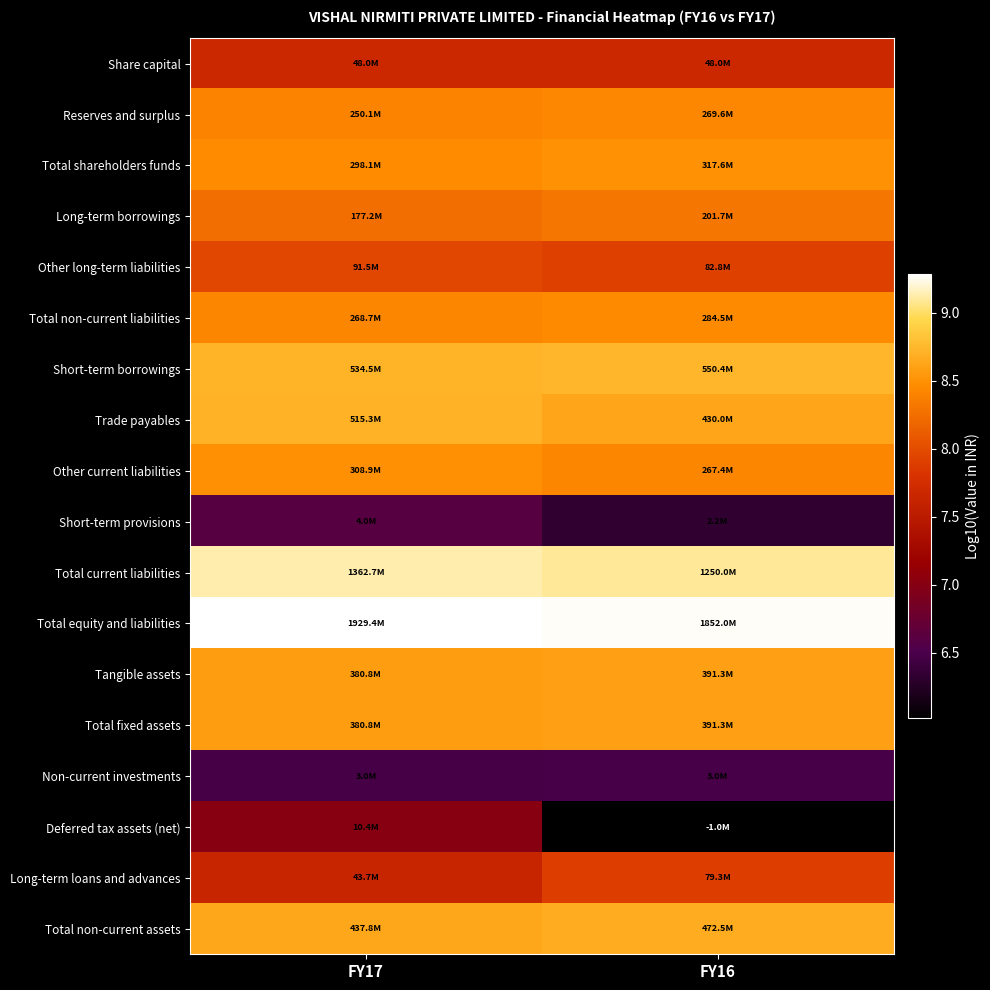

At which category is the sum across all series the highest?

FY17